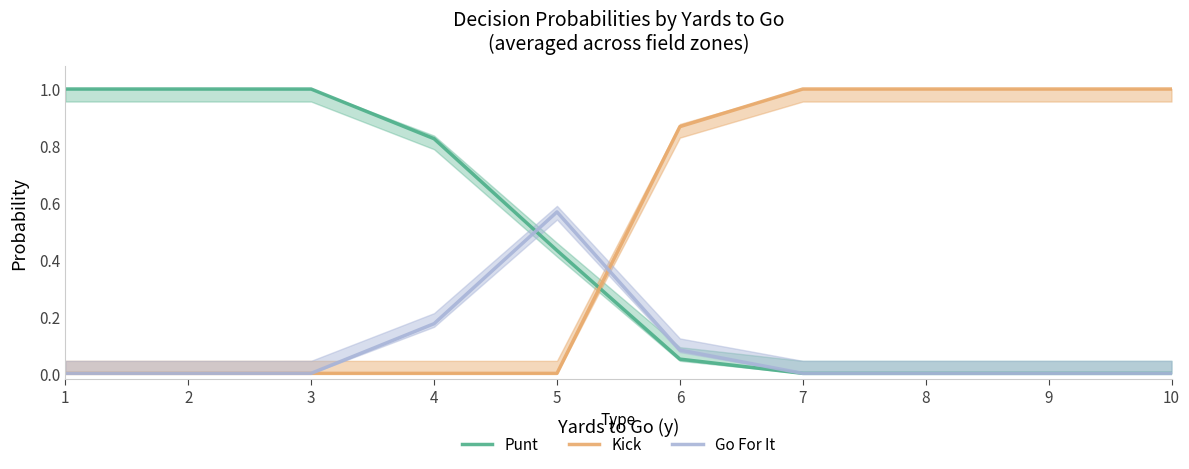

Reading left to right, what are all the values shown in this chart?

Punt: 1=1.0	2=1.0	3=1.0	4=0.8	5=0.4	6=0.1	7=0.0	8=0.0	9=0.0	10=0.0
Kick: 1=0.0	2=0.0	3=0.0	4=0.0	5=0.0	6=0.9	7=1.0	8=1.0	9=1.0	10=1.0
Go For It: 1=0.0	2=0.0	3=0.0	4=0.2	5=0.6	6=0.1	7=0.0	8=0.0	9=0.0	10=0.0